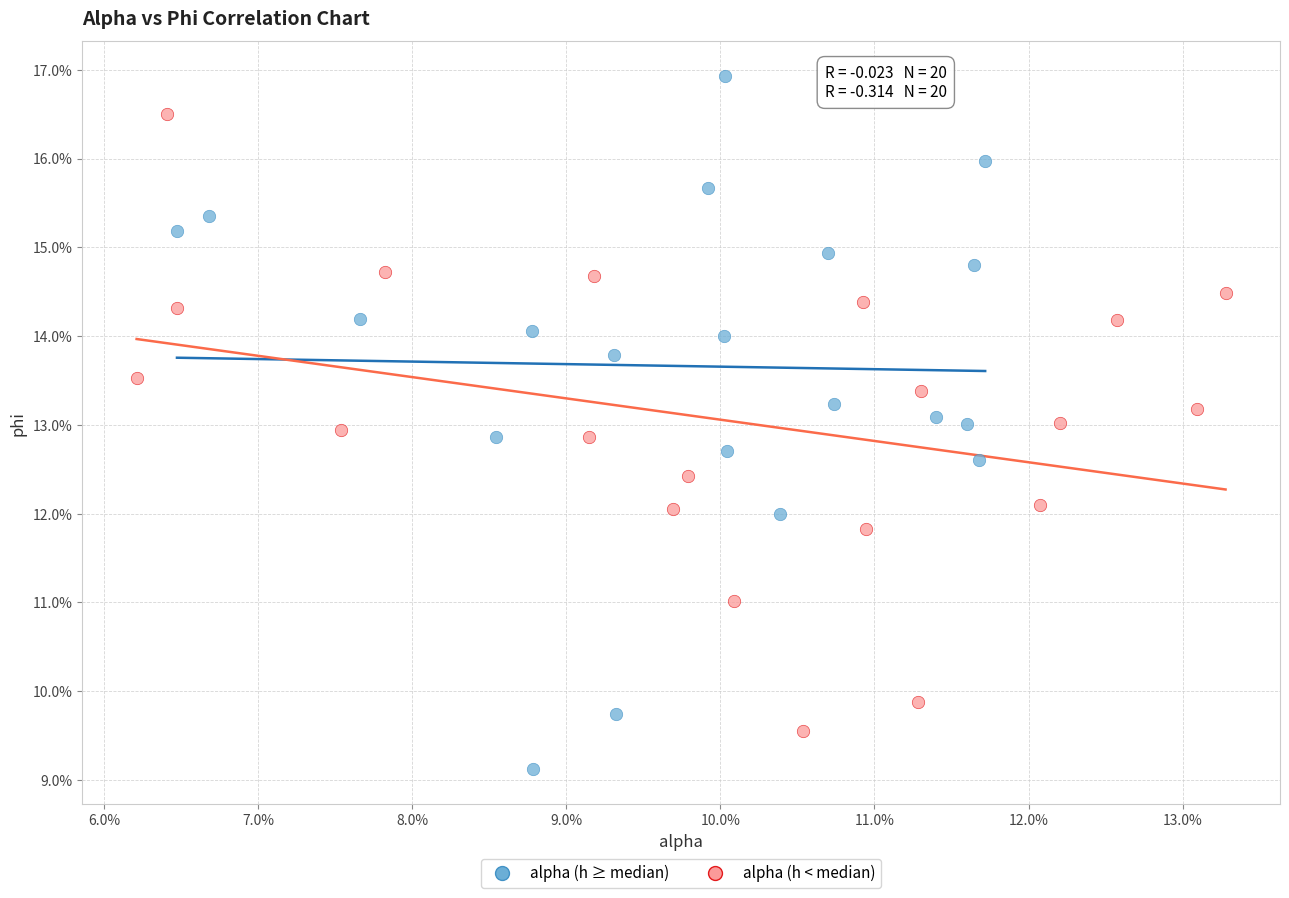

What are all the series names shown in the legend?

alpha (h ≥ median), alpha (h < median)